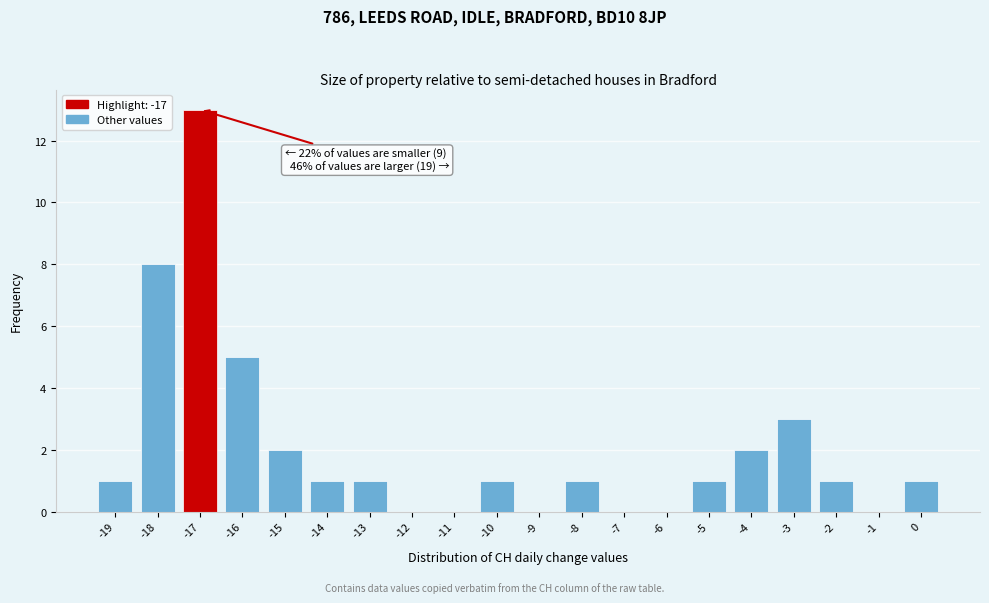

Which range on the x-axis has the tallest bar?

-17.5 to -16.5